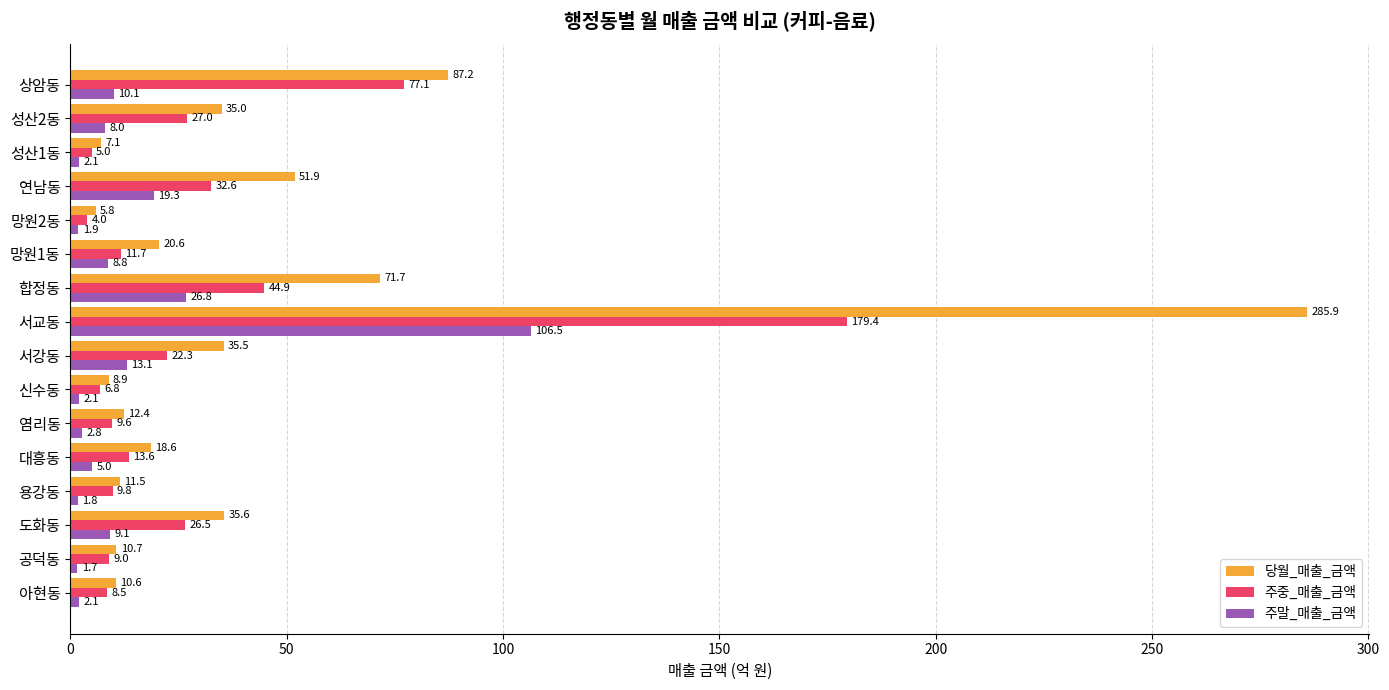

List the labels in order of 당월_매출_금액 value, largest first.

서교동, 상암동, 합정동, 연남동, 도화동, 서강동, 성산2동, 망원1동, 대흥동, 염리동, 용강동, 공덕동, 아현동, 신수동, 성산1동, 망원2동